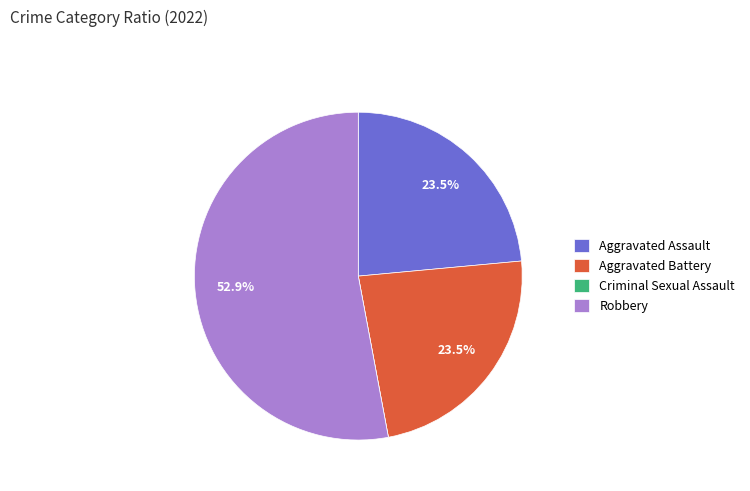

Between Aggravated Battery and Robbery, which is larger?

Robbery